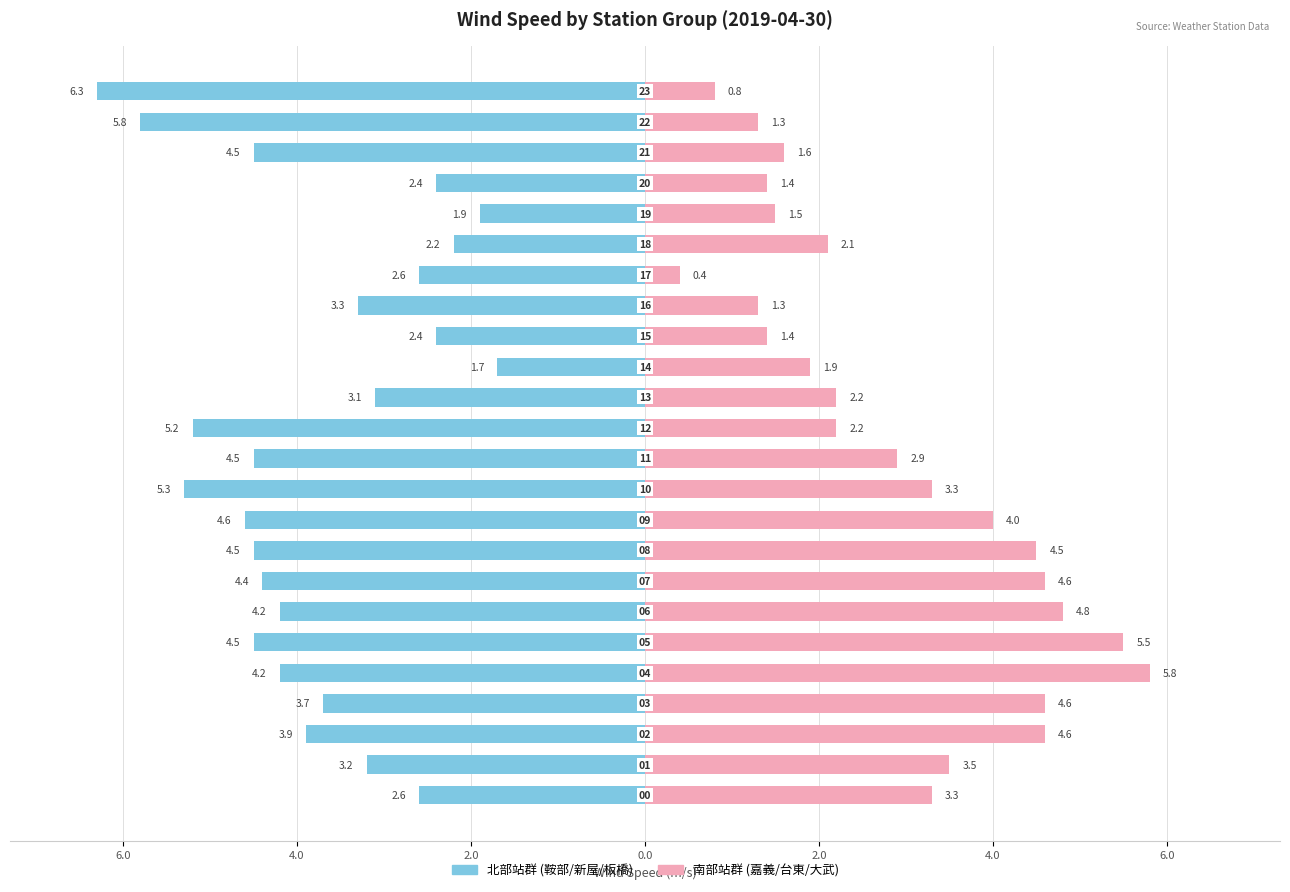

Is it true that 南部站群 (嘉義/台東/大武) equals 2.3 at 15?

False